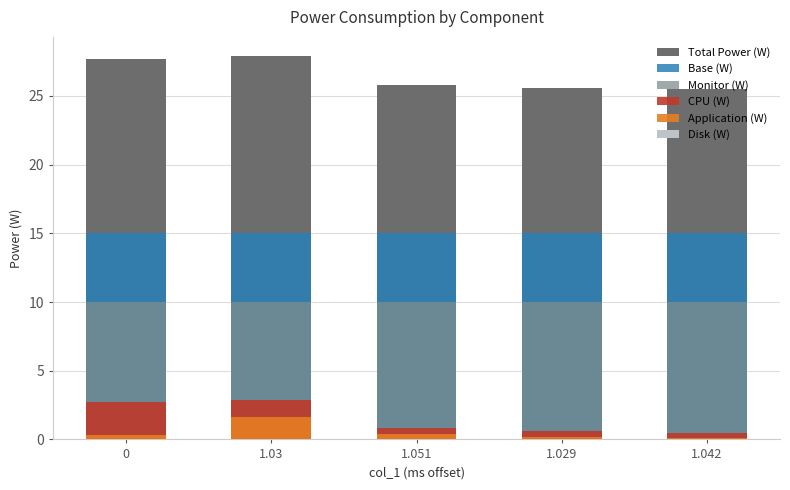

True or false: Total Power (W) has a value of 8.4 at 1.042.

False